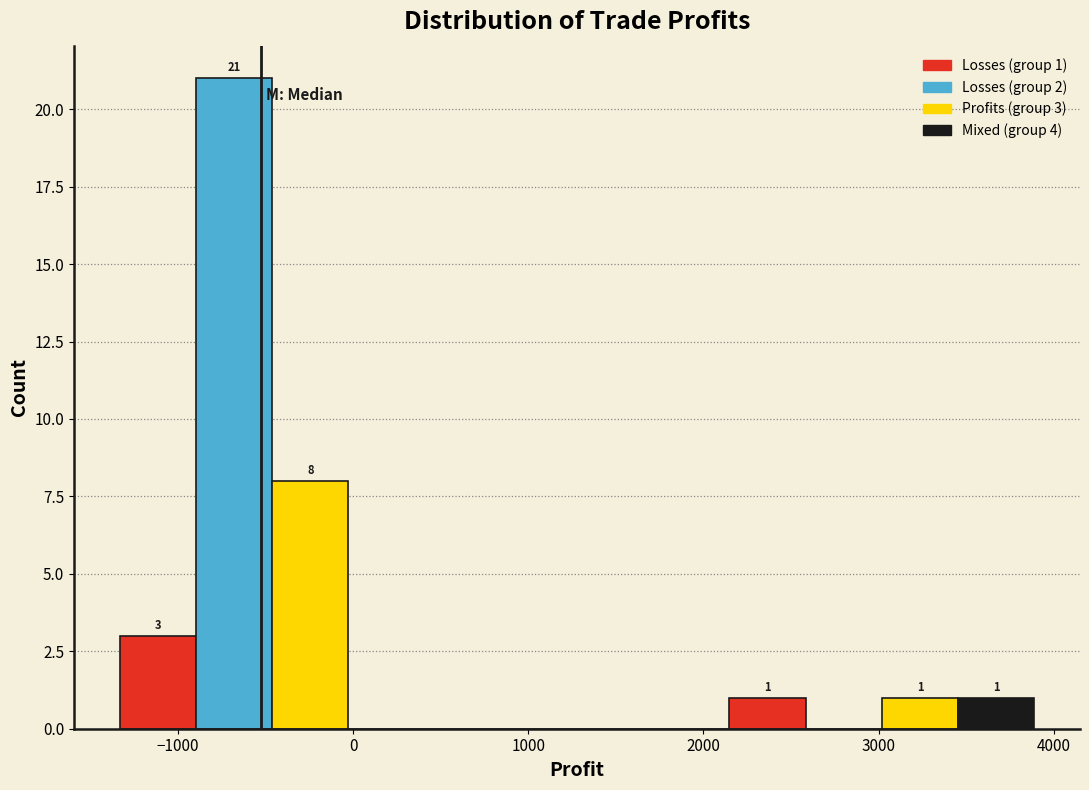

Which range on the x-axis has the tallest bar?

-900 to -500